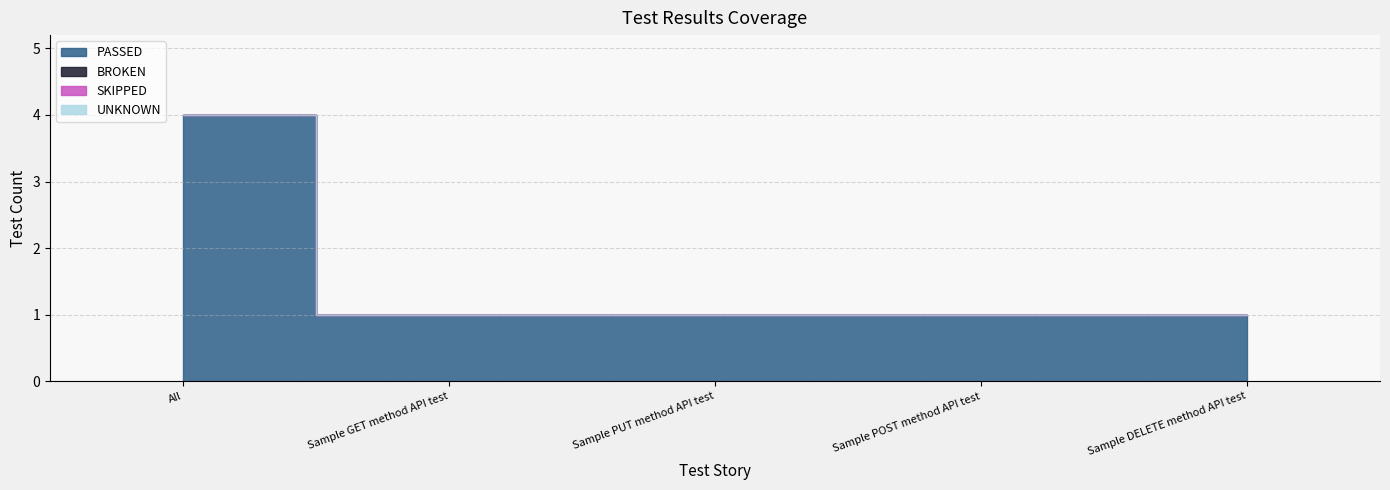

What is the label of the 2nd point from the left?

Sample GET method API test